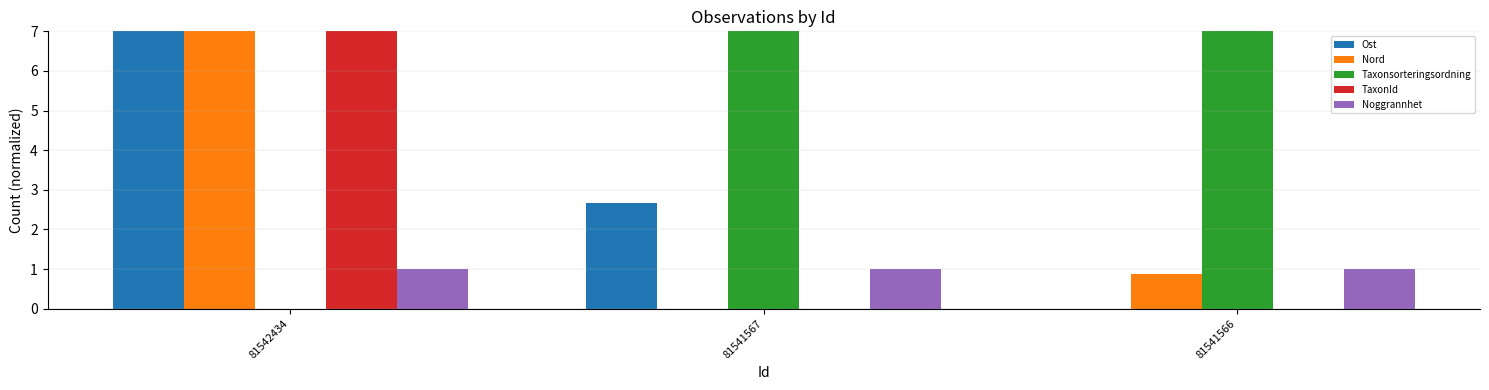

At which category is the sum across all series the highest?

81542434